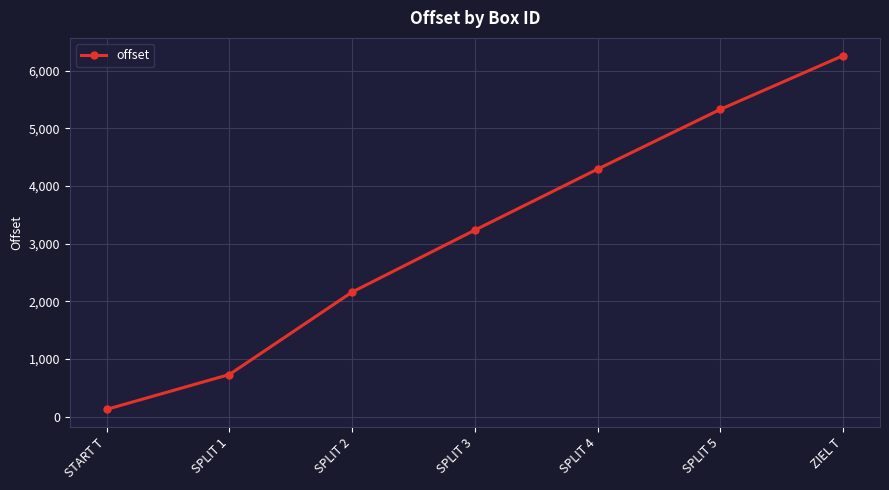

Is this an area chart (filled region under the line)?

No